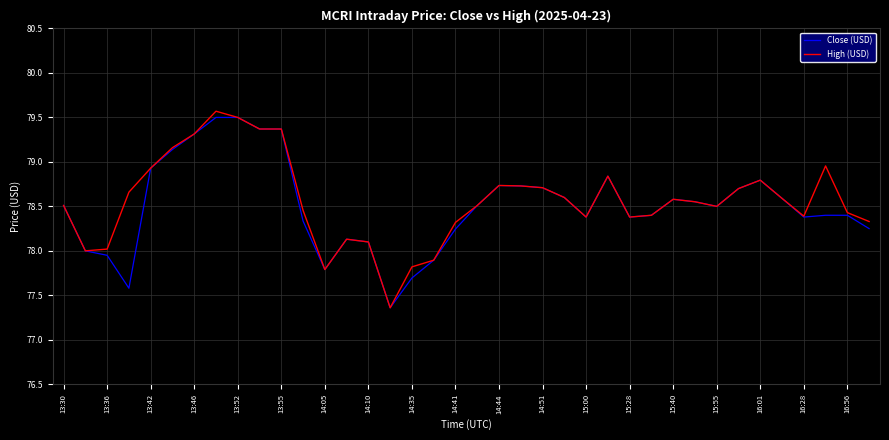

What is the smallest value displayed?

77.4